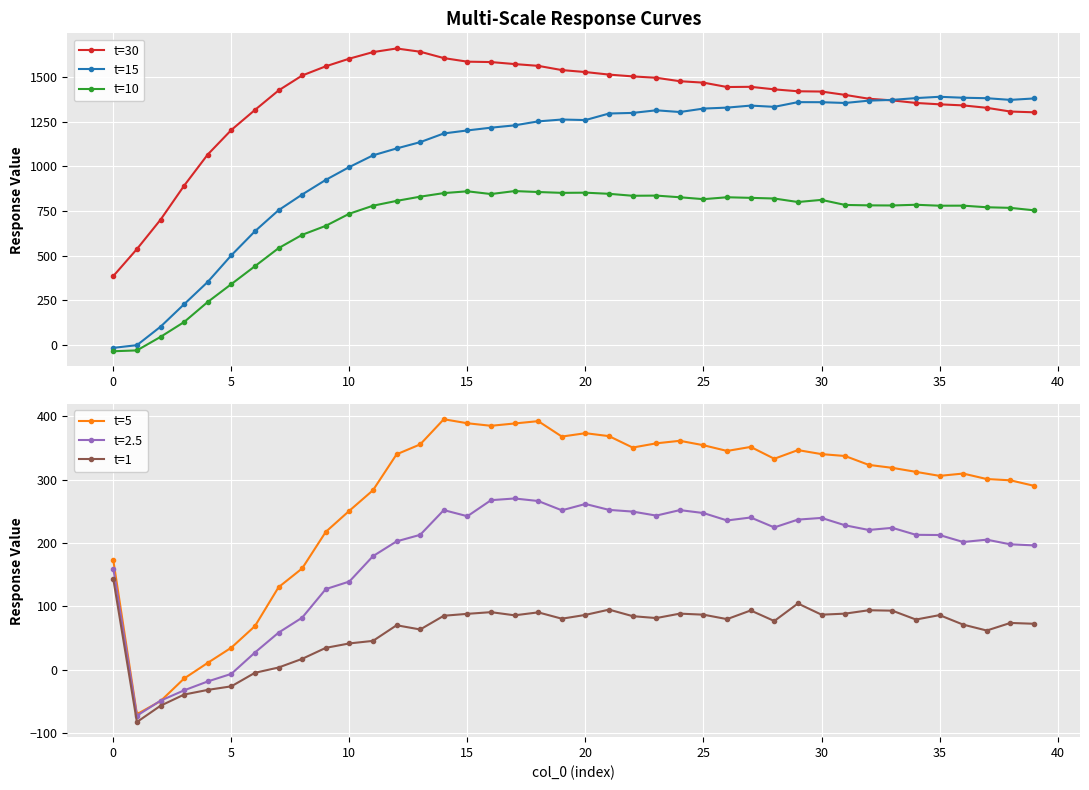

Where does the t=1 series first go above 80?

0